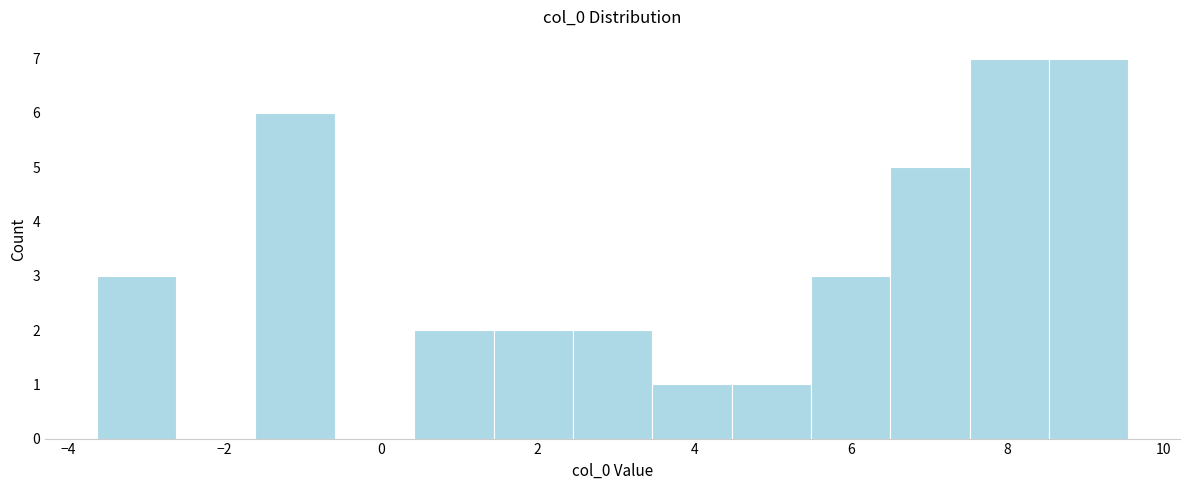

Reading left to right, list every bar in this chart as the range it spans on the x-axis followed by its height. Neither the bar edges nor the heights are printed on the chart, so give them approximately, as read against the axes.

-3.6 to -2.6: 3
-2.6 to -1.6: 0
-1.6 to -0.6: 6
-0.6 to 0.4: 0
0.4 to 1.4: 2
1.4 to 2.4: 2
2.4 to 3.4: 2
3.4 to 4.4: 1
4.4 to 5.4: 1
5.4 to 6.6: 3
6.6 to 7.6: 5
7.6 to 8.6: 7
8.6 to 9.6: 7